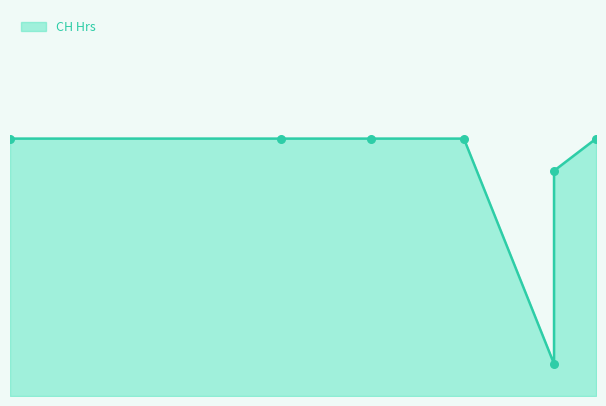

Which has a higher value, 2022-07-18 or 2022-07-04?

2022-07-18